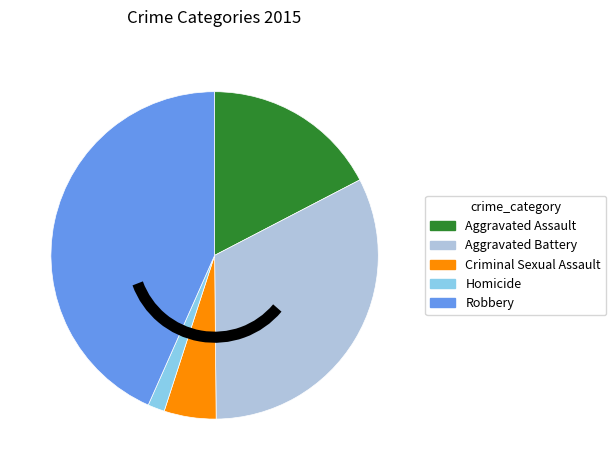

What is the largest slice in the pie chart?

Robbery